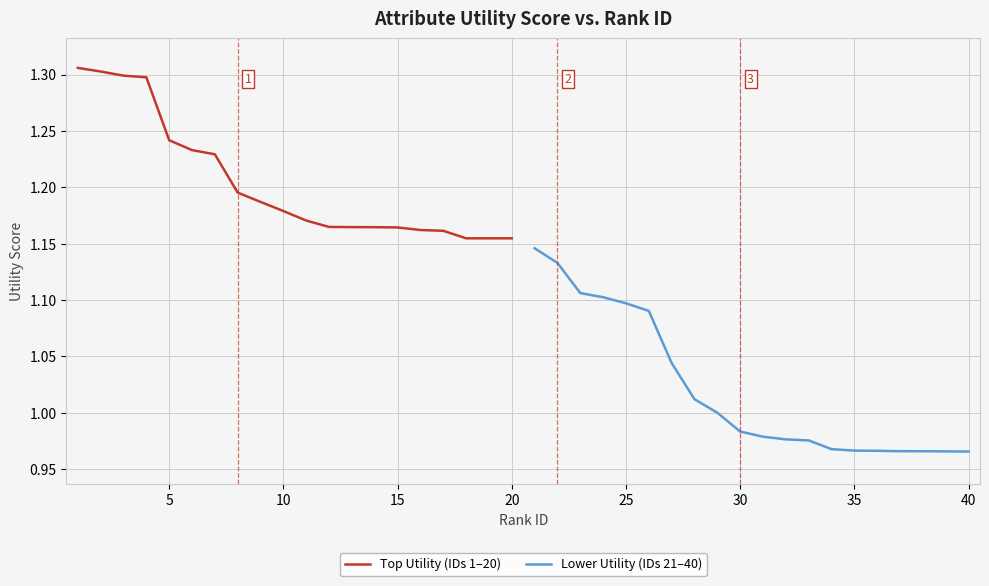

Count the number of data series in this chart.

2